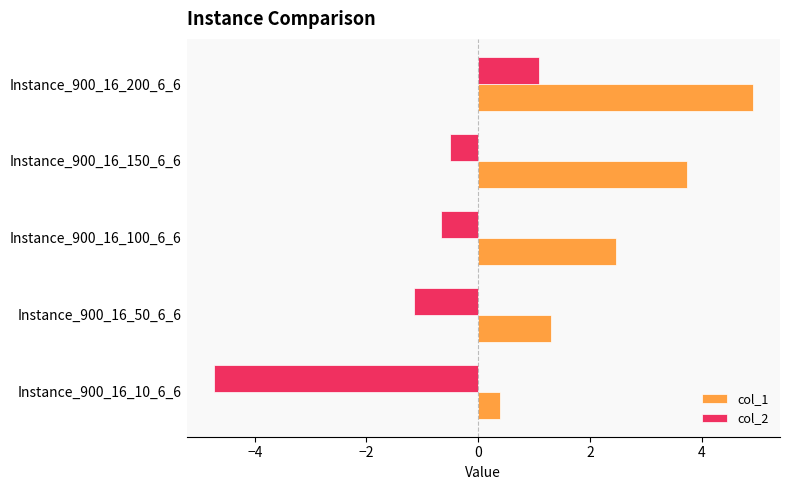

Which series has the largest total across all categories?

col_1